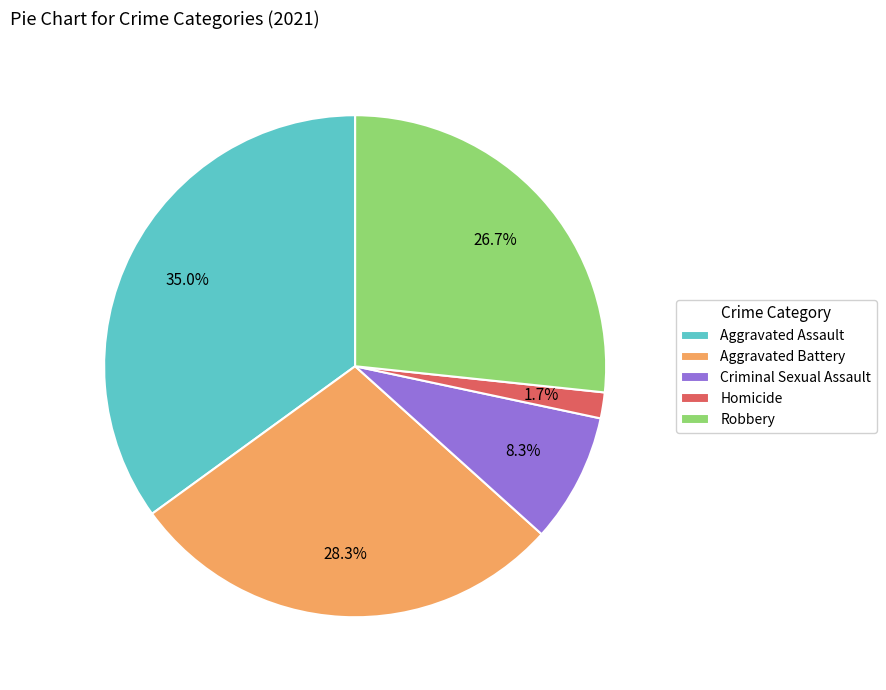

True or false: Aggravated Battery accounts for 28% of the total.

True